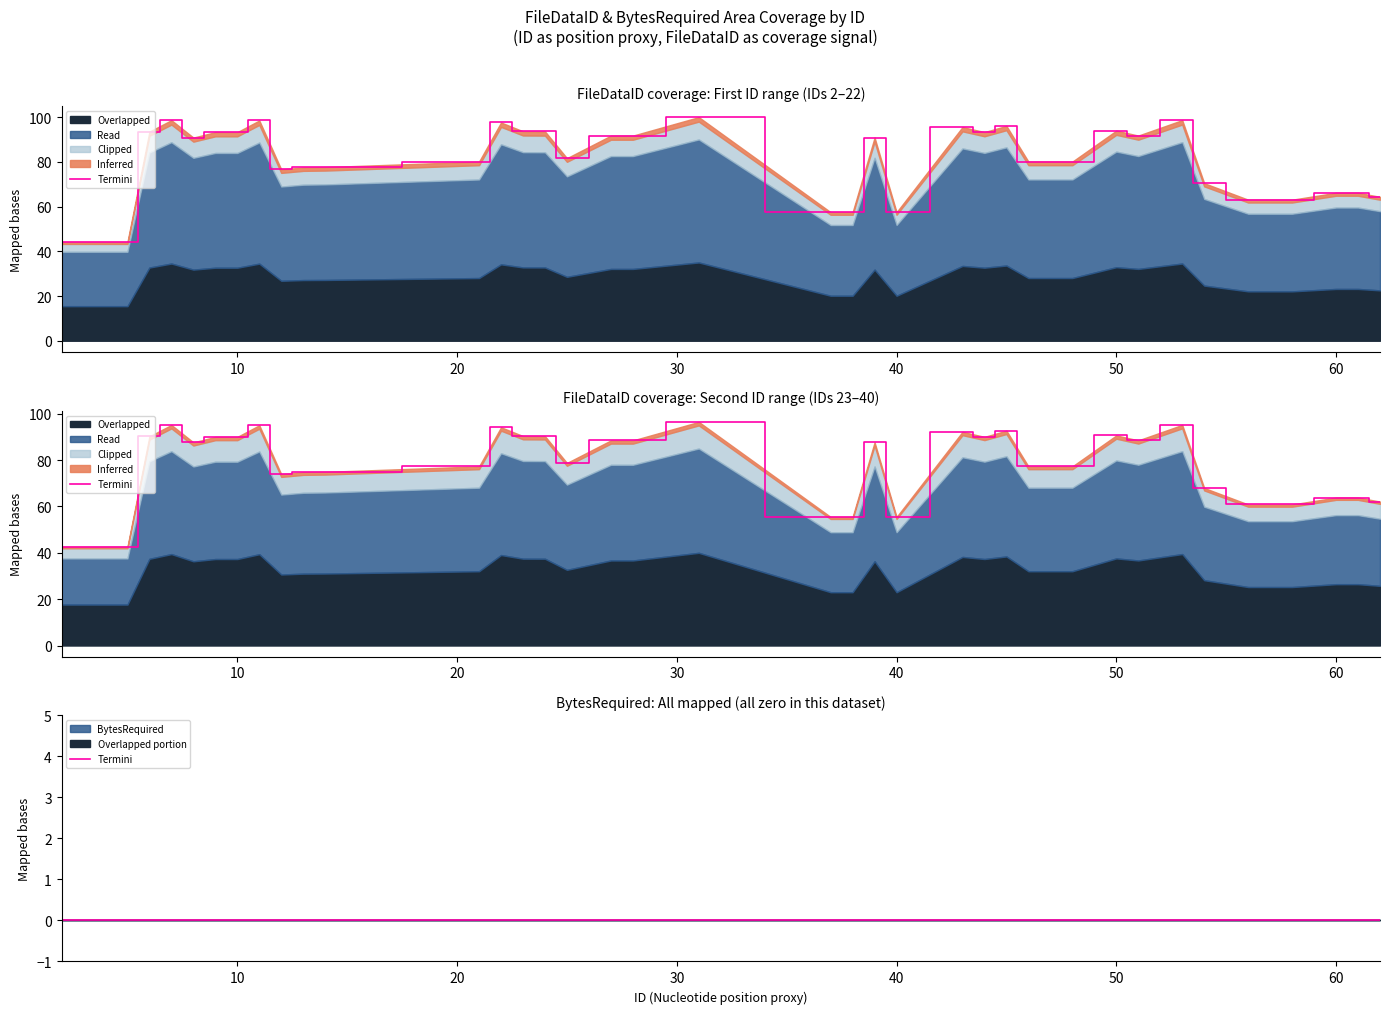

Is it true that the value at 10 is 20.8?

False